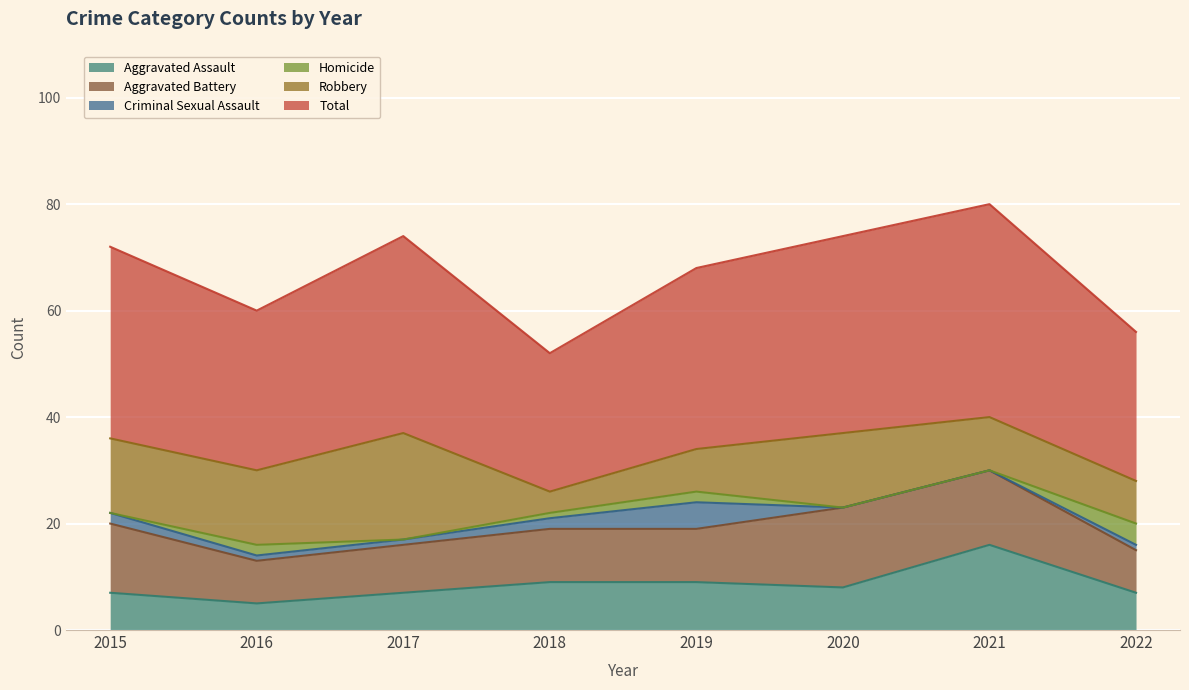

What is the value of the Homicide point at the 8th from the left?

4